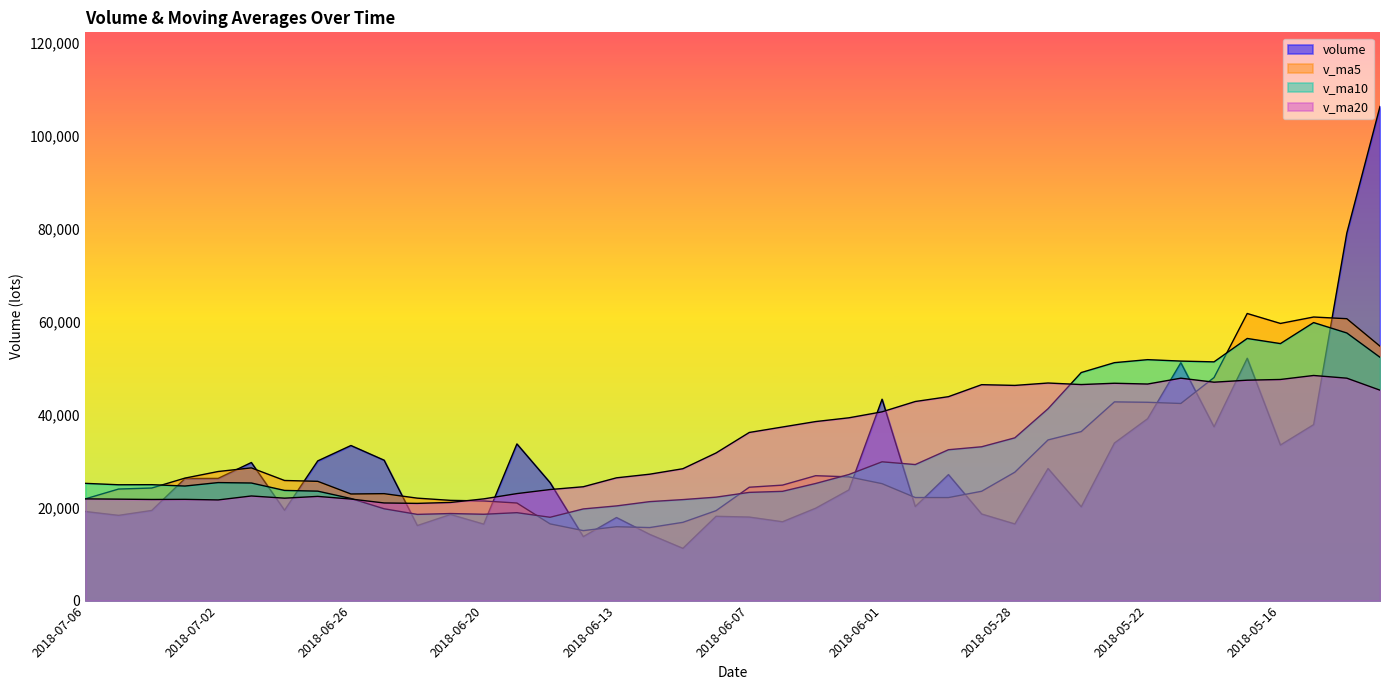

What is the maximum value for volume?

106237.0